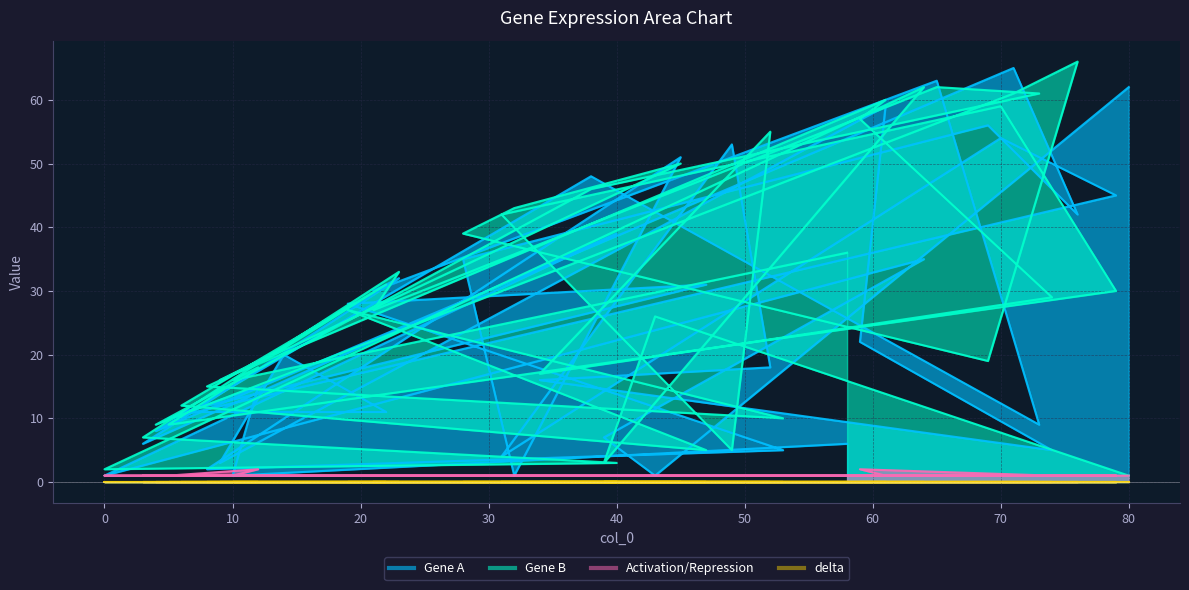

What is the sum of all Activation/Repression values?

42